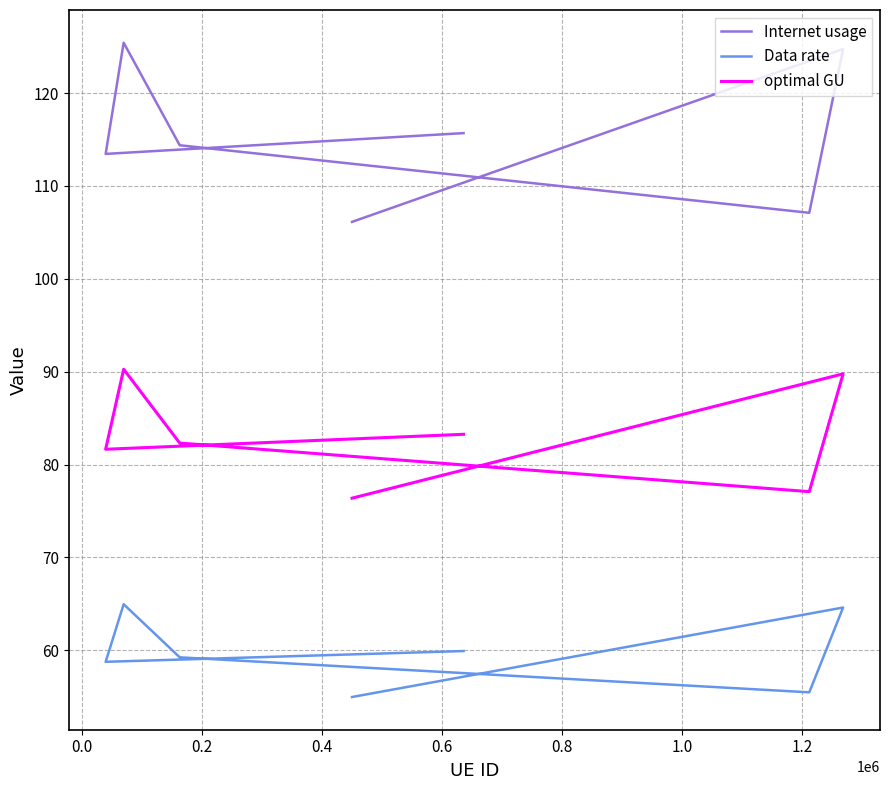

Which has a higher value, 0.0 or 0.4?

0.4